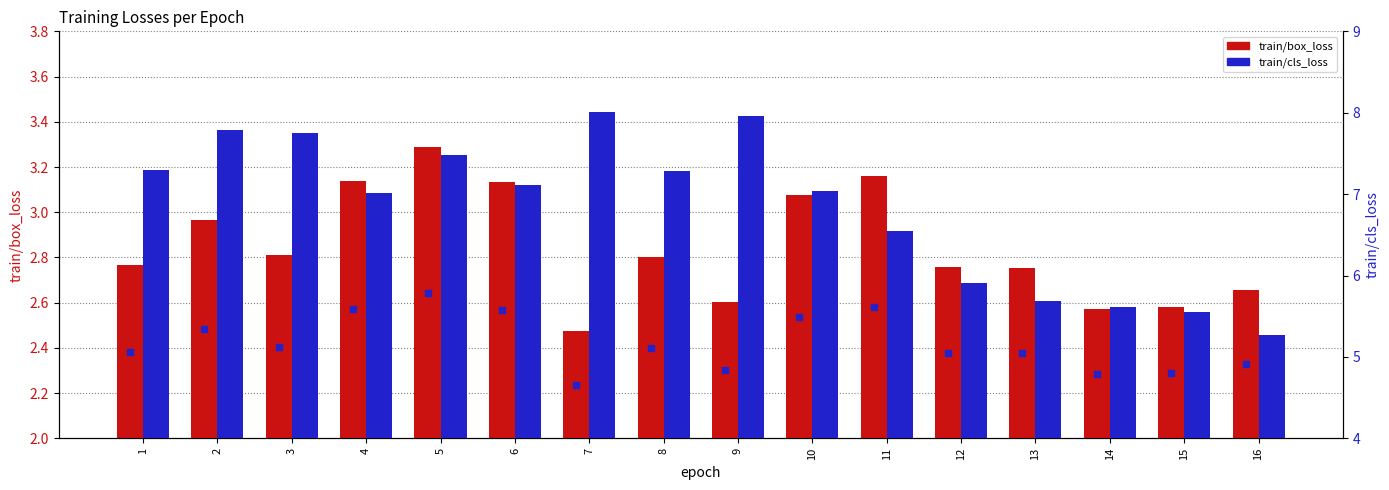

How many bars are there in each group?

2